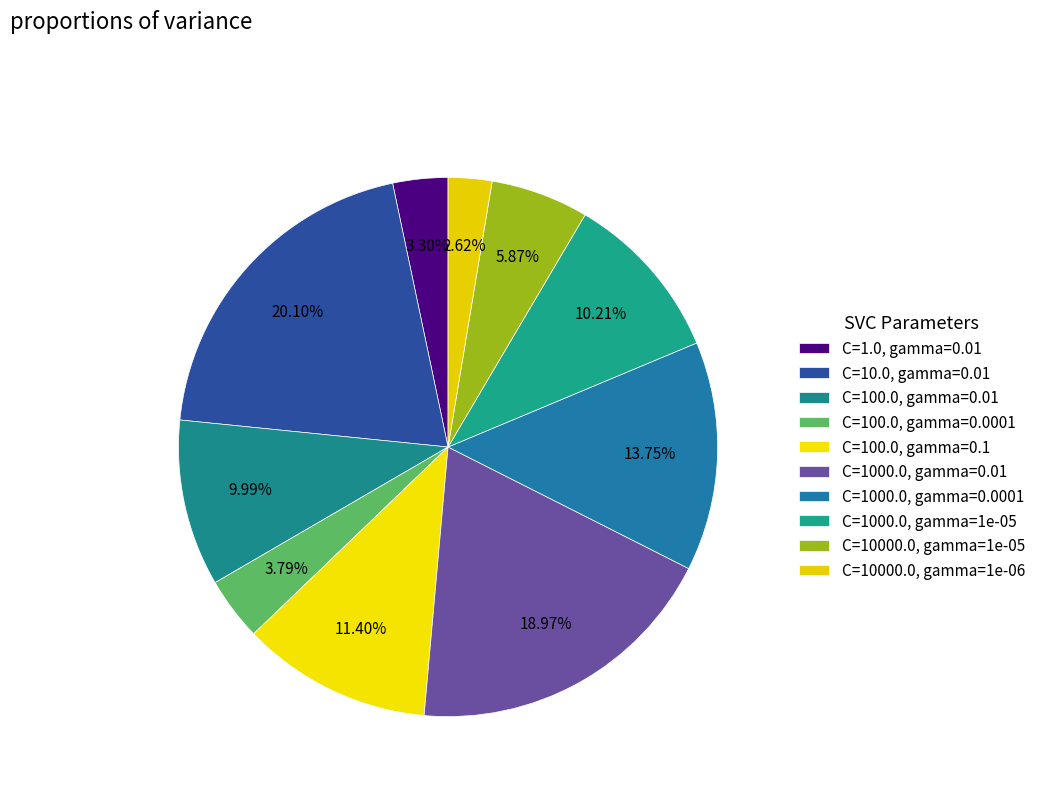

To the nearest percent, what is the difference between the largest and smallest slice percentages?

17%